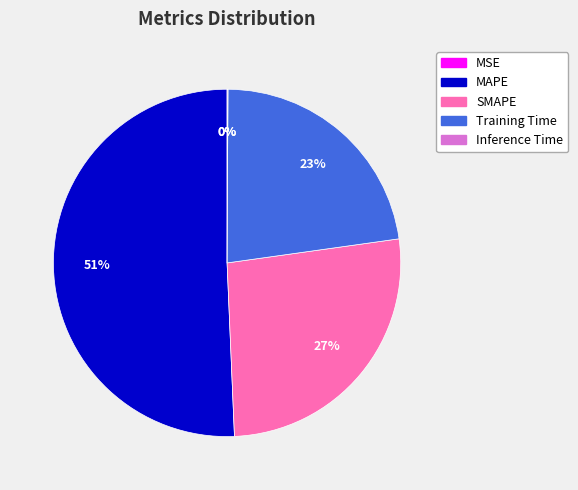

To the nearest percent, what percentage of the pie is Training Time?

23%